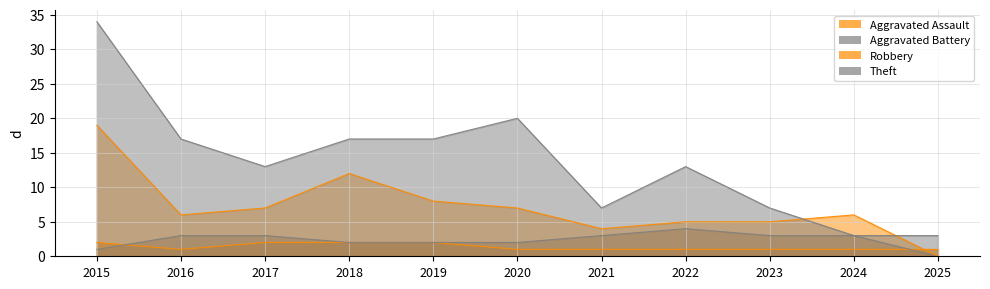

Which category has the highest value in the Theft series?

2015